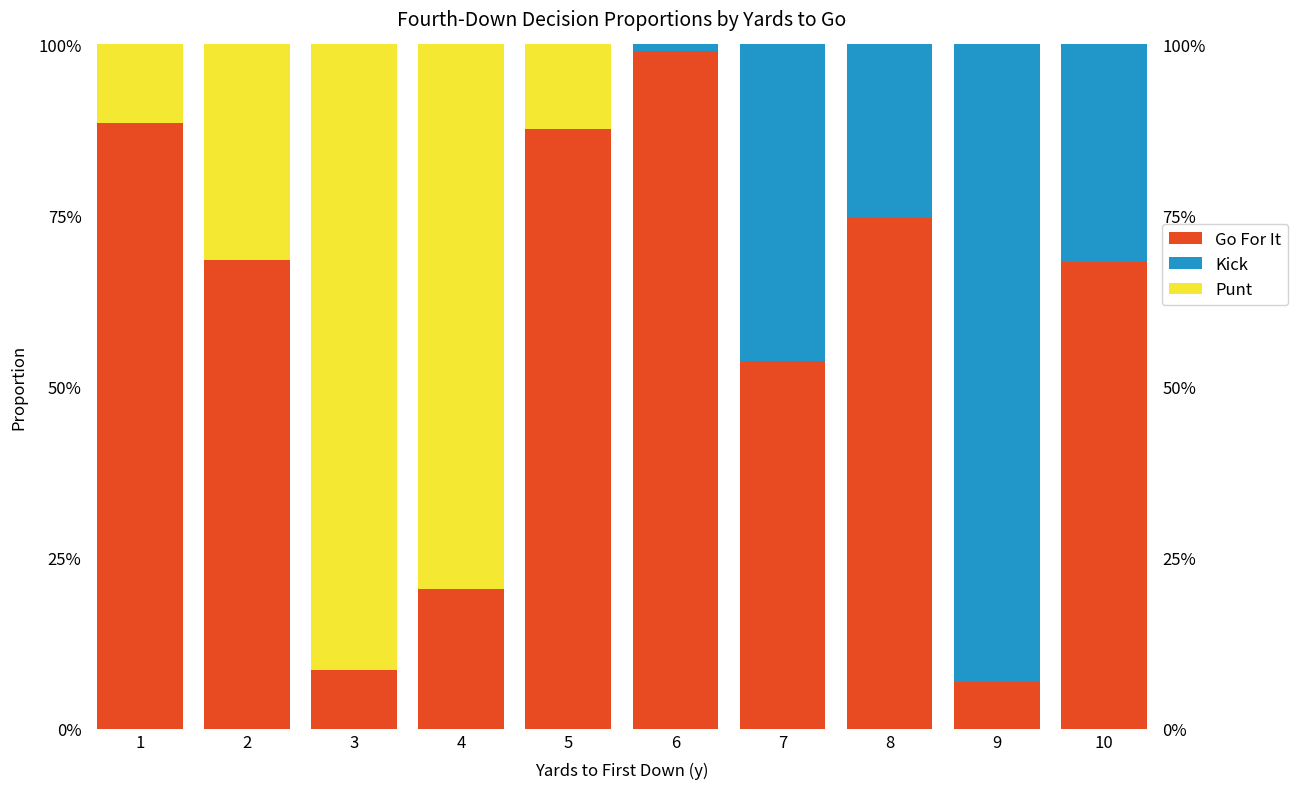

Reading left to right, extract all data points from this chart.

Go For It: 0.9	0.7	0.1	0.2	0.9	1.0	0.5	0.7	0.1	0.7
Kick: 0.0	0.0	0.0	0.0	0.0	0.0	0.5	0.3	0.9	0.3
Punt: 0.1	0.3	0.9	0.8	0.1	0.0	0.0	0.0	0.0	0.0